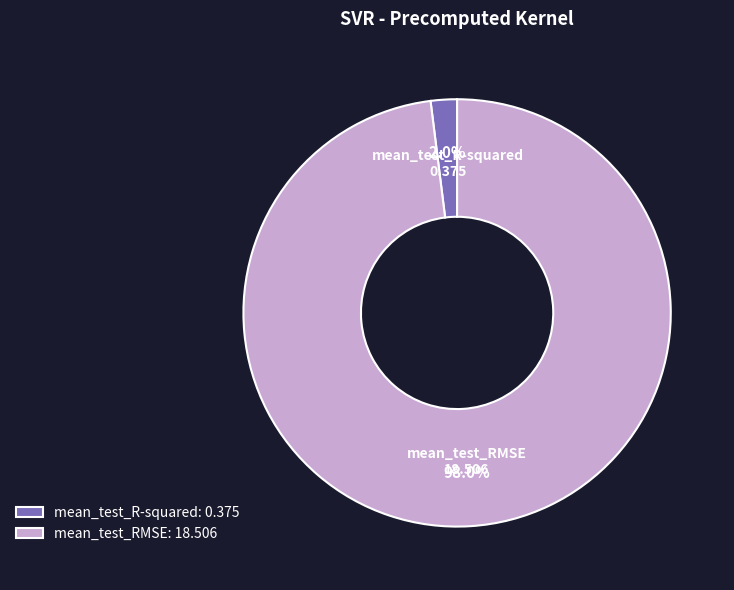

Is there a majority slice in this chart?

Yes